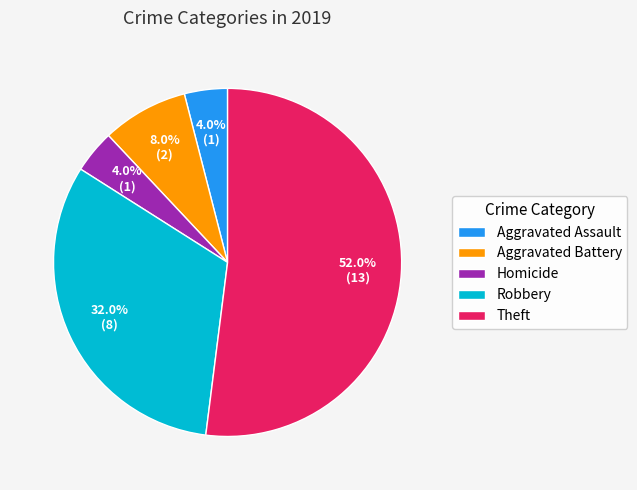

Is the sum of Robbery and Aggravated Battery greater than half?

No